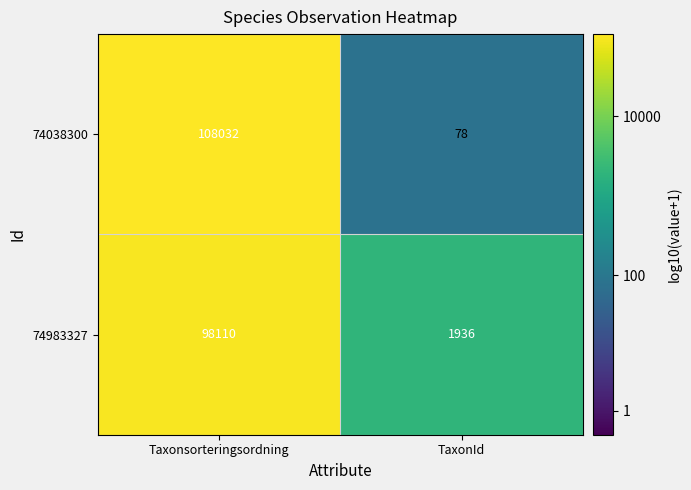

The 74038300 series shows 108032 at Taxonsorteringsordning. True or false?

True